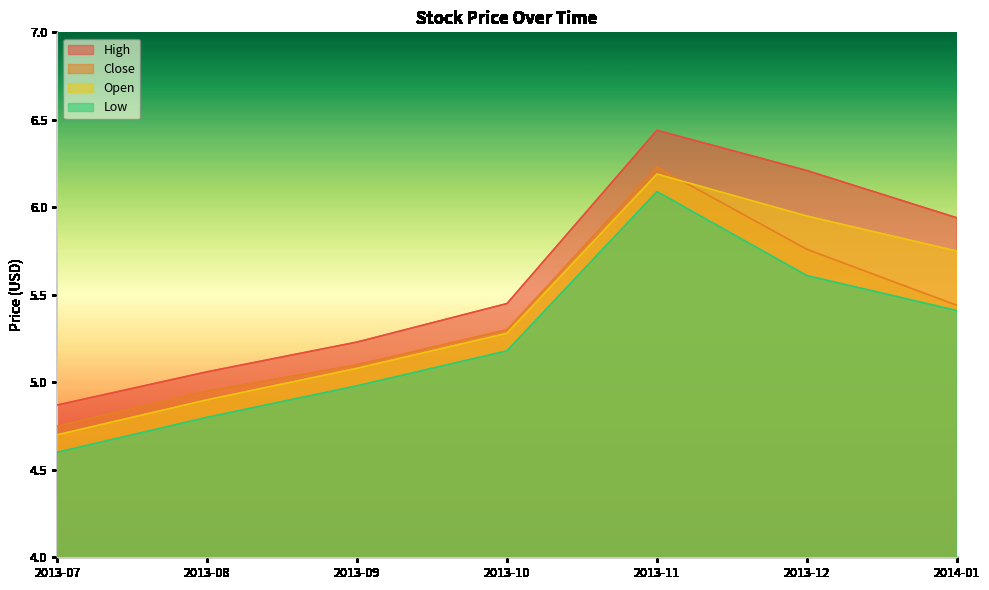

At which category does the chart reach its minimum across all series?

2013-07